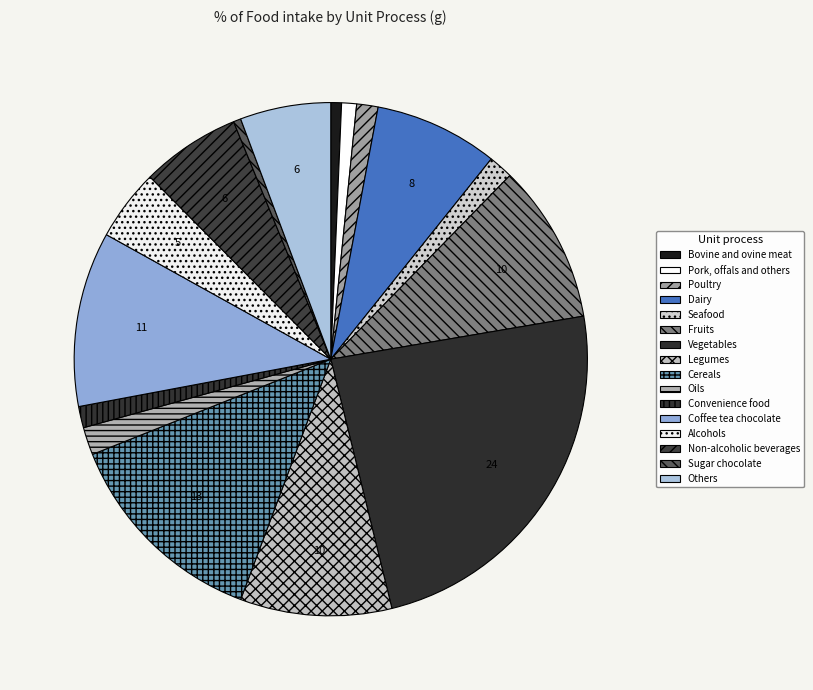

Count the number of slices in the pie.

16